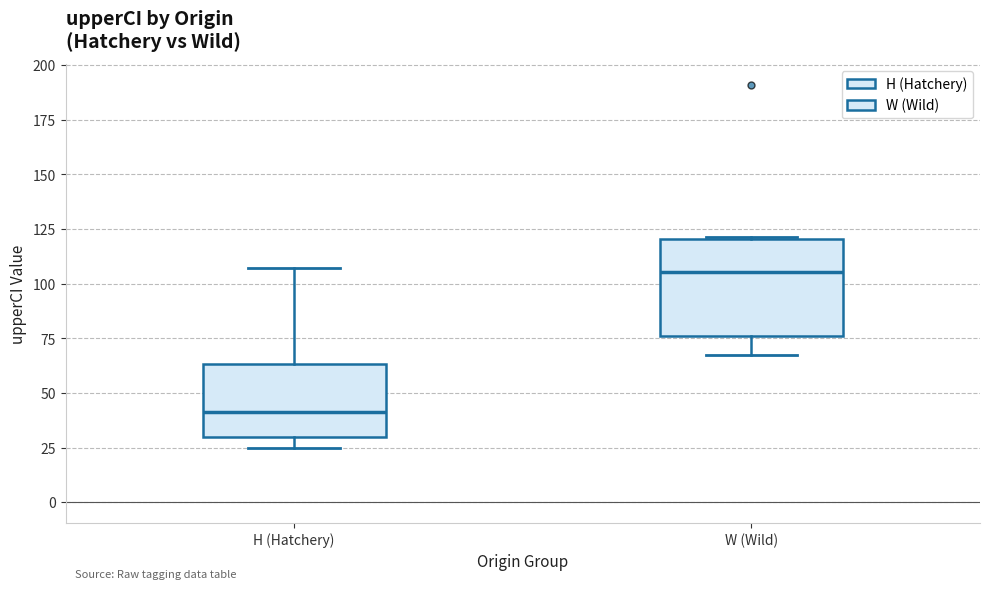

Where is the upper edge of the box for W (Wild) on the y-axis? The values are not printed on the chart, so give them approximately, as read against the axis.

120